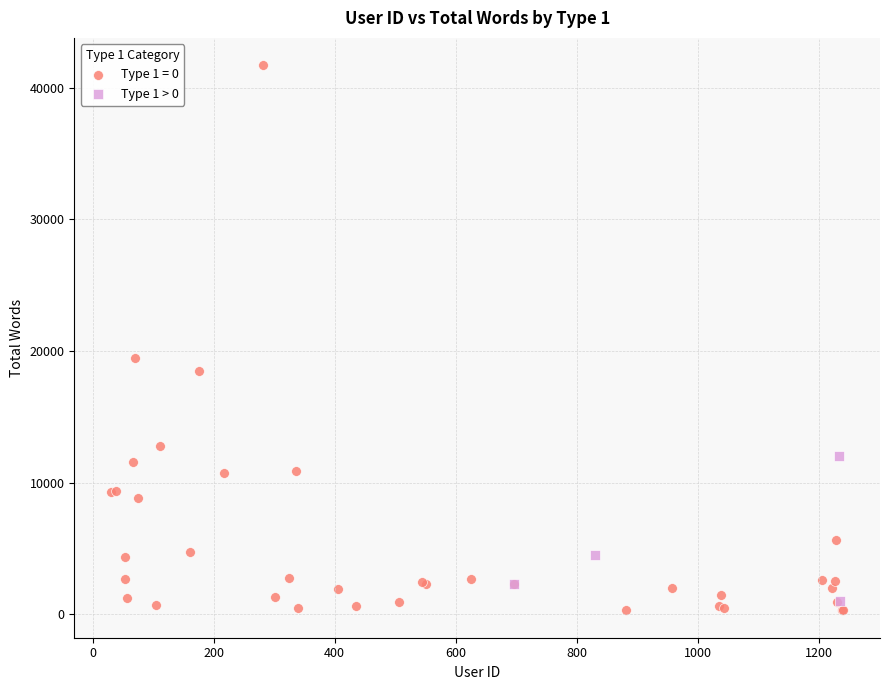

Which series contains the highest Y value?

Type 1 = 0